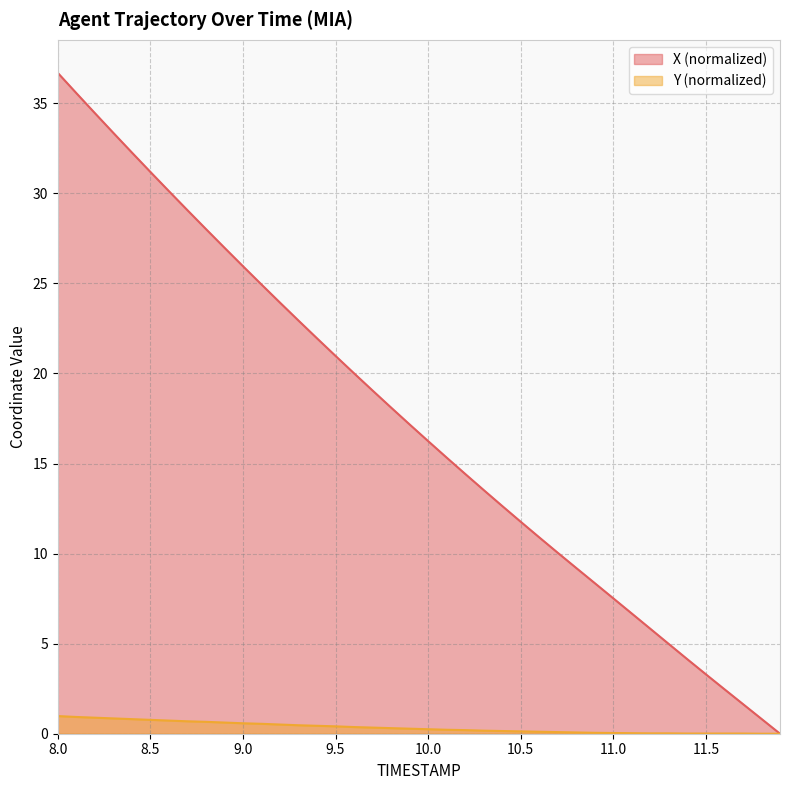

What position from the left is 10.5?

26